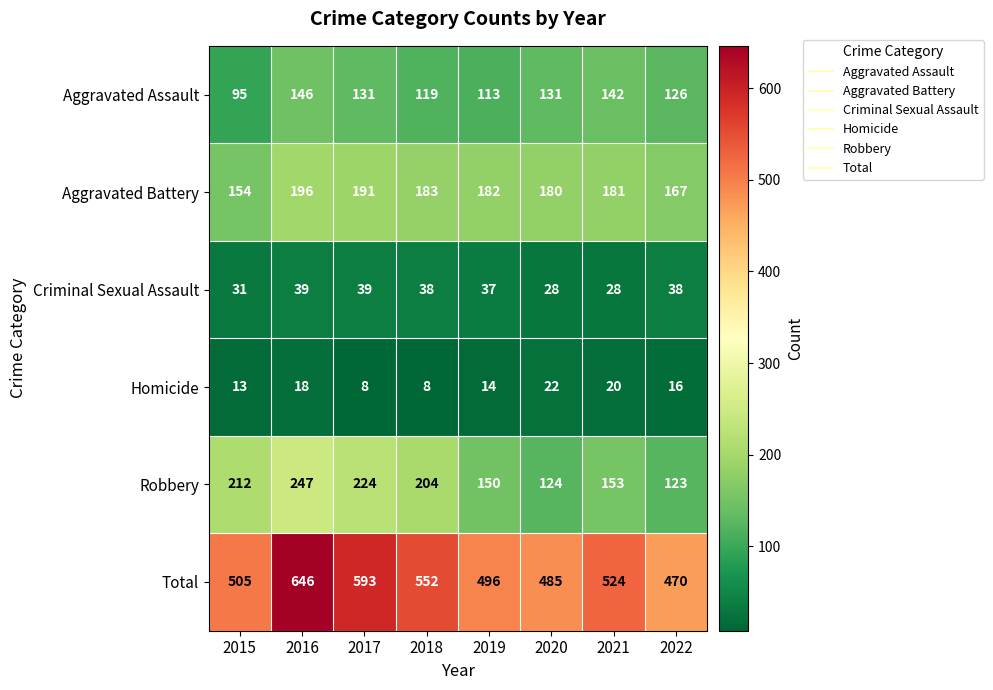

True or false: Aggravated Battery has a value of 305 at 2020.

False